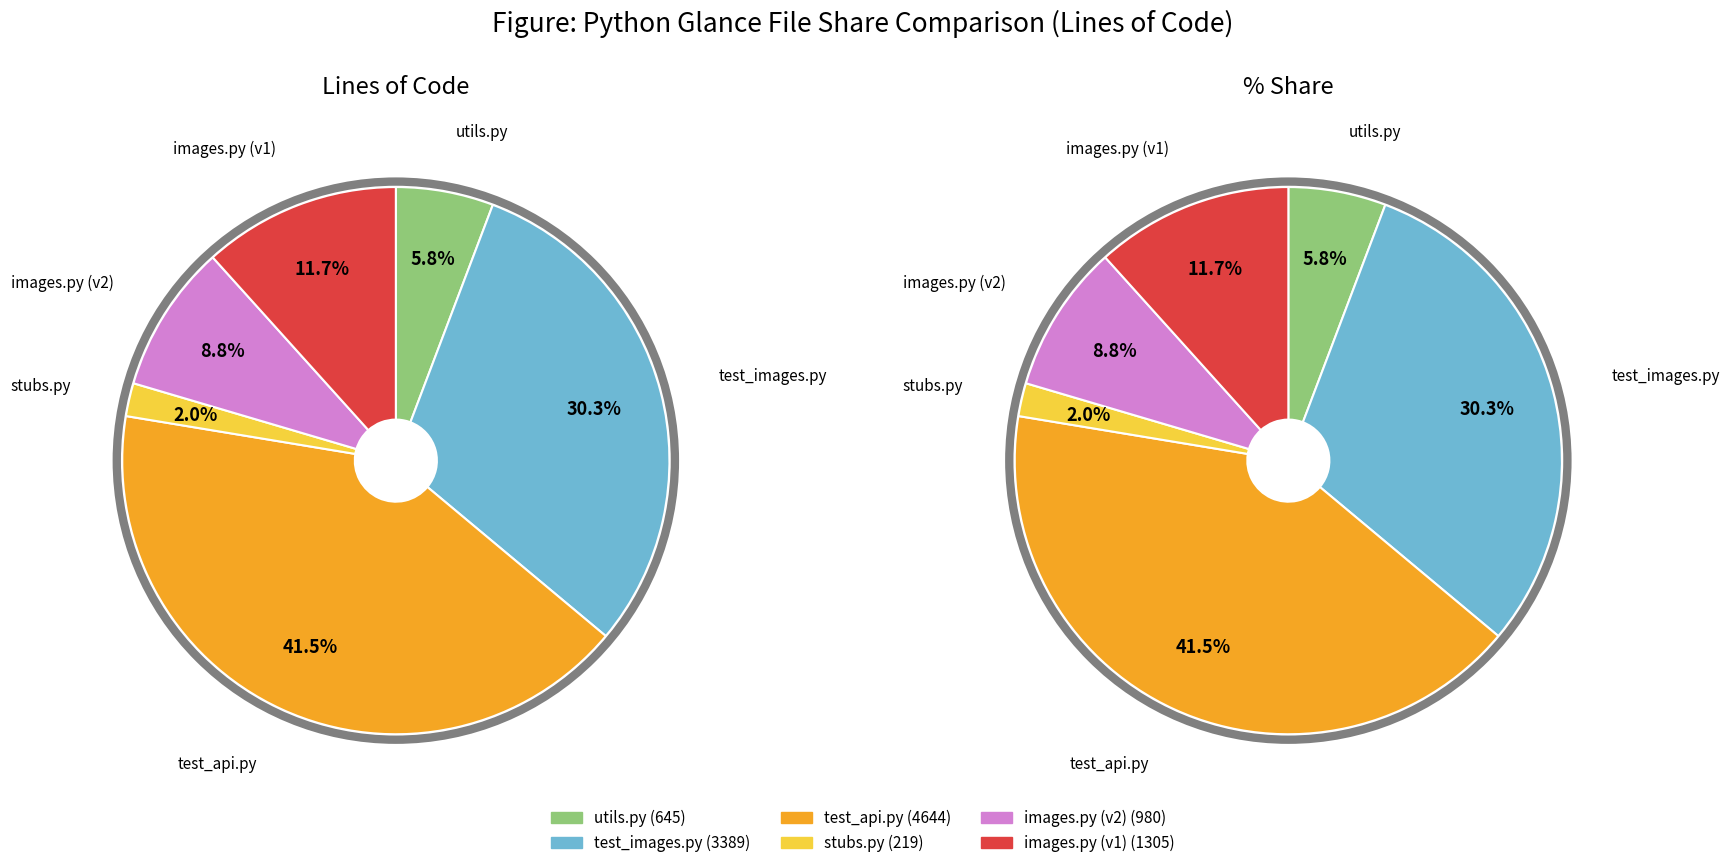

What is the largest slice in the pie chart?

test_api.py